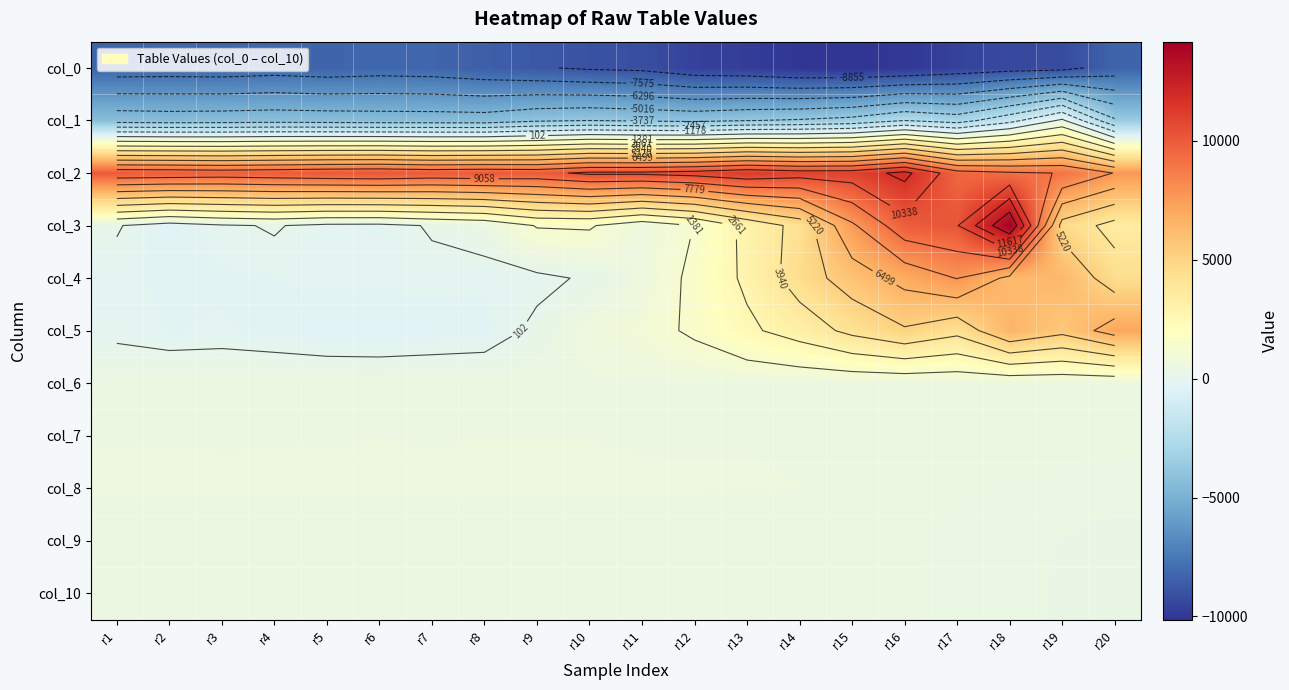

Is the value of col_5 at r9 greater than the value of col_9 at r20?

No